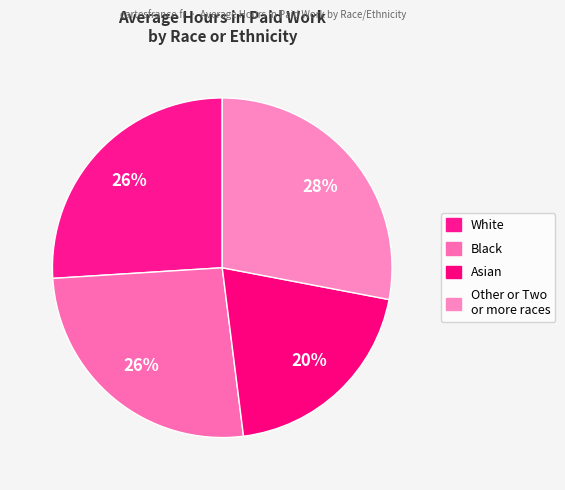

Count the number of slices in the pie.

4